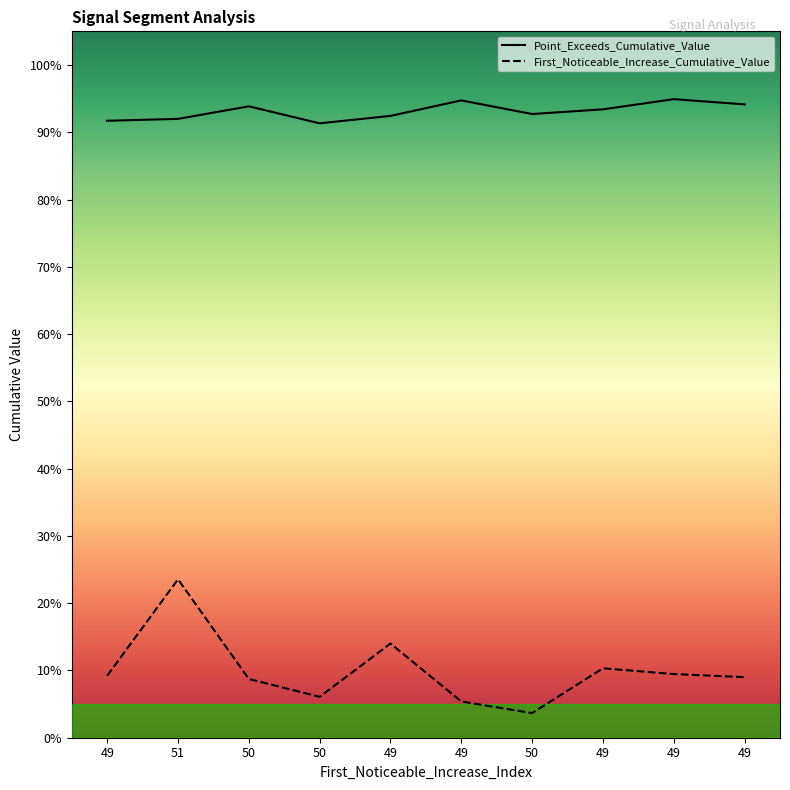

What is the sum of the Point_Exceeds_Cumulative_Value values at 49 and 50?

1.9